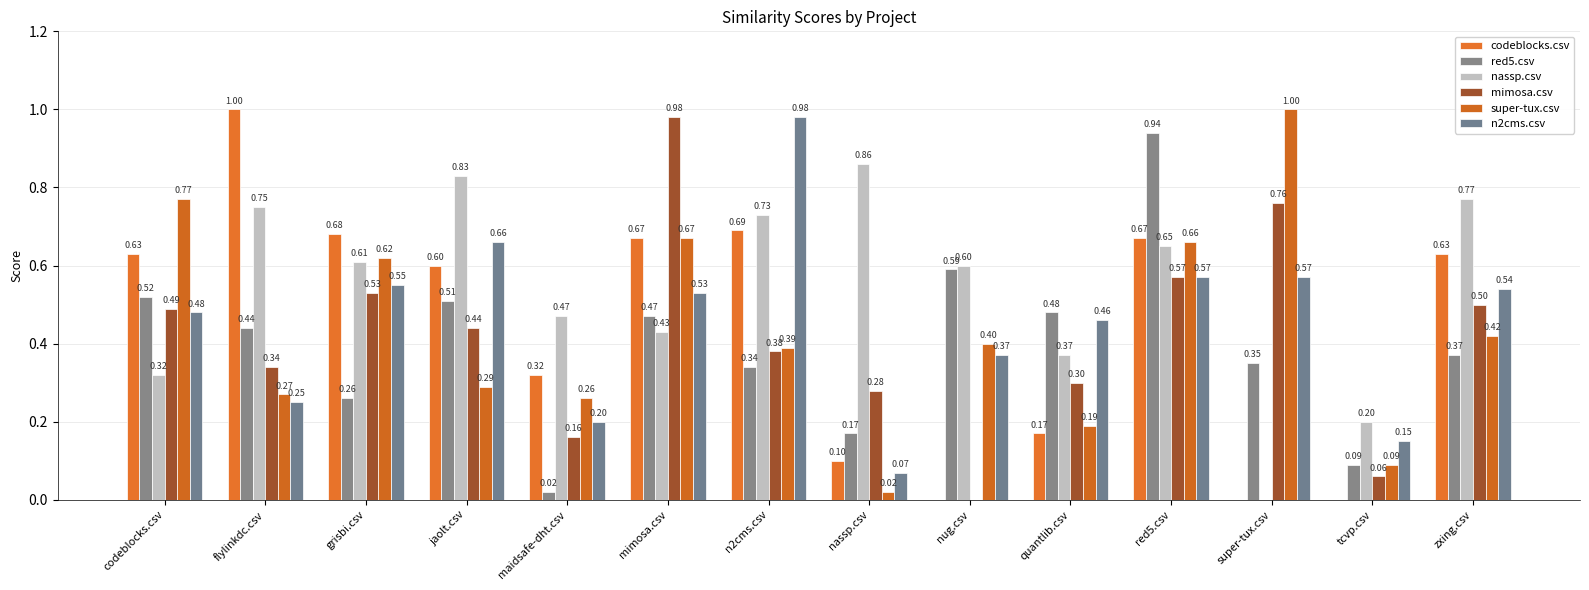

What is the value of the super-tux.csv bar at the 12th from the left?

1.0